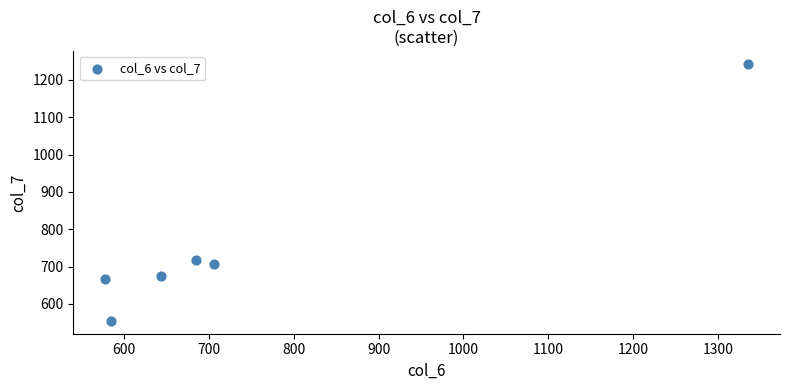

What Y value in the scatter plot is closest to 898?

717.6